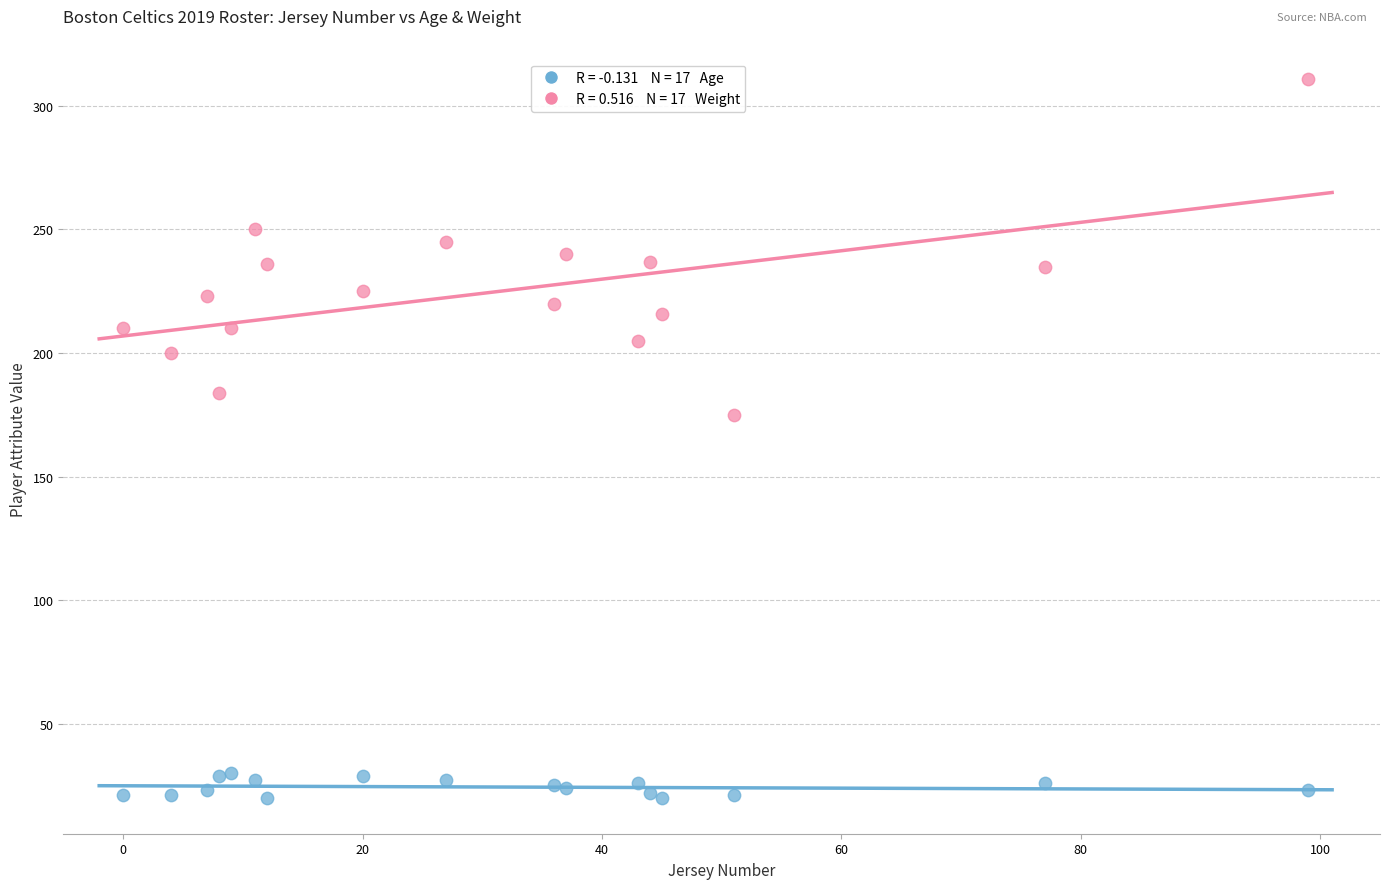

Across all series, what Y value is closest to 165?

175